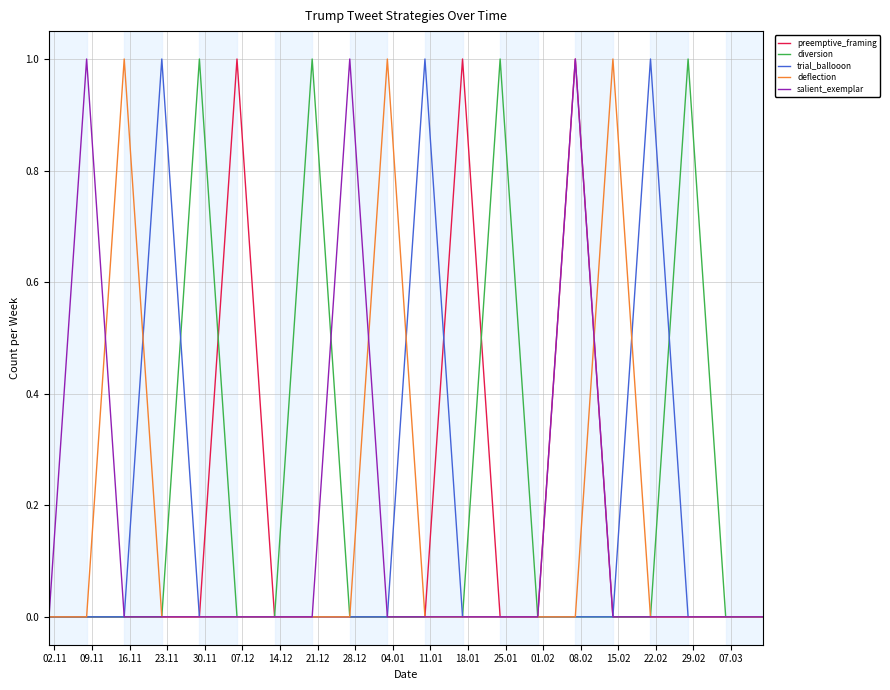

Which series has the largest total across all categories?

diversion